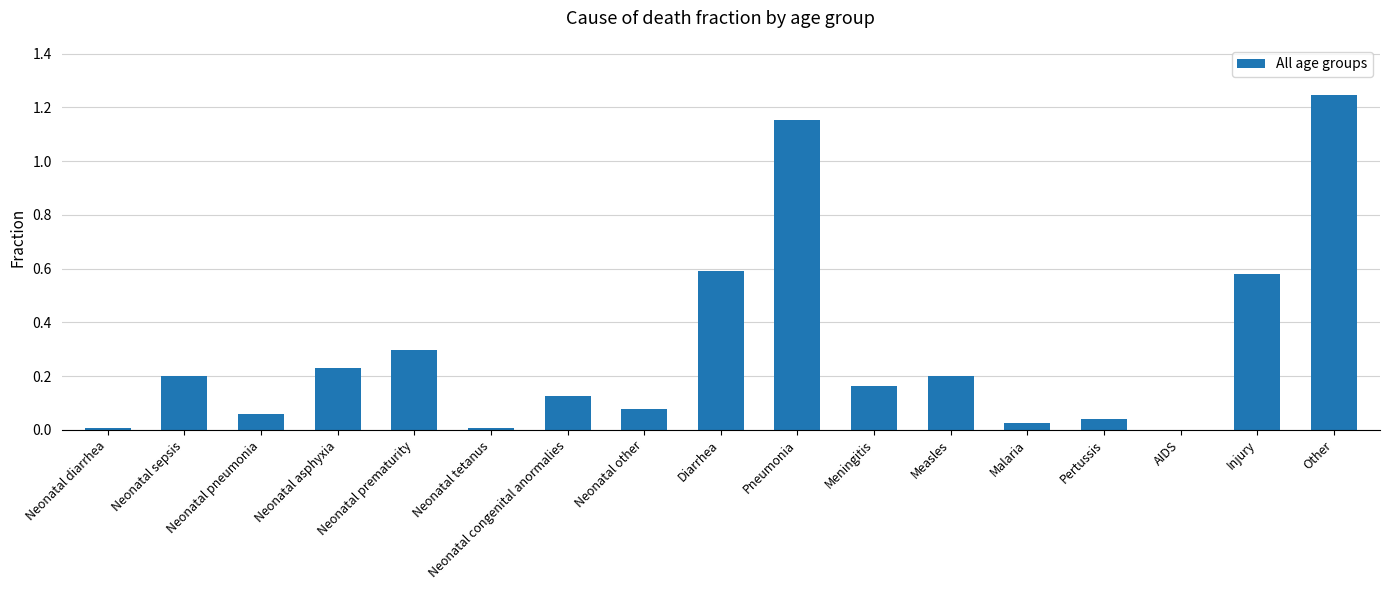

What is the sum of the values at Pertussis and Neonatal asphyxia?

0.3